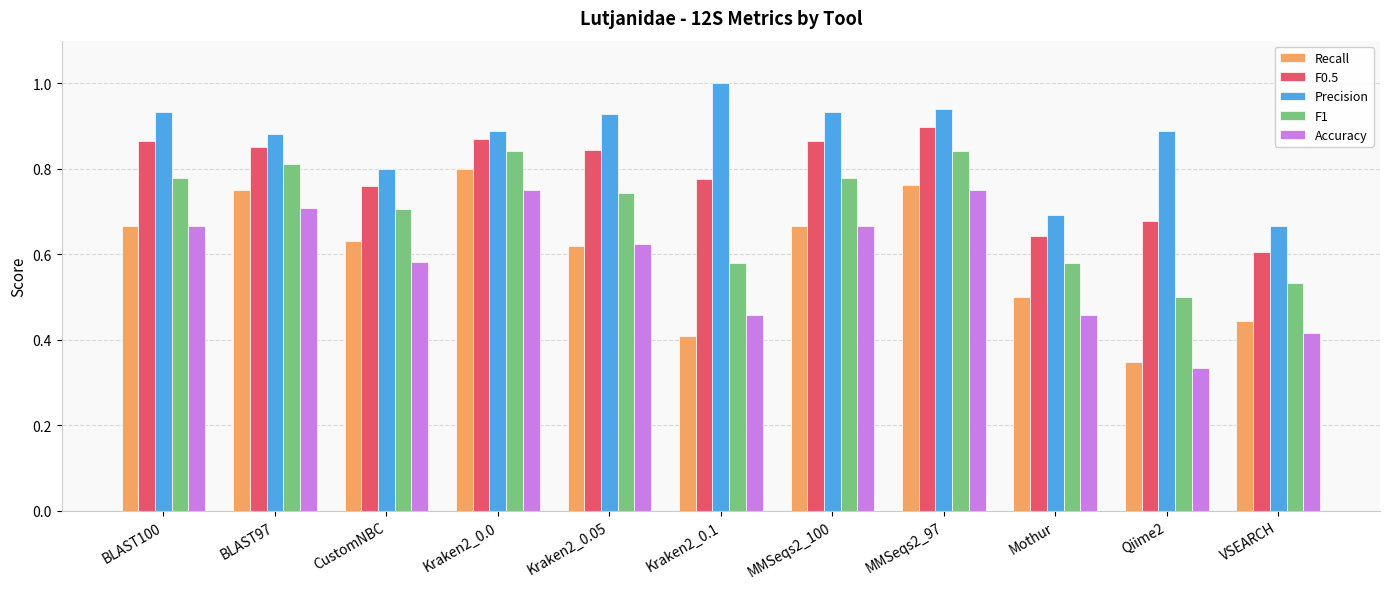

At which label does F0.5 reach its minimum?

VSEARCH